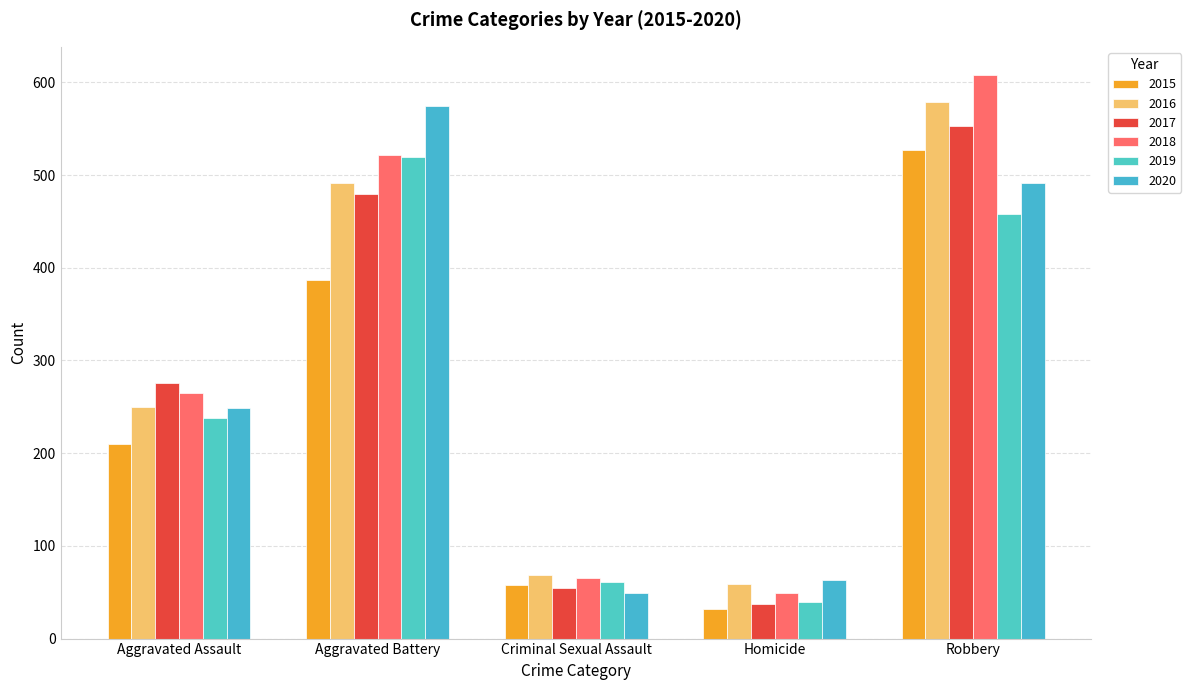

Rank the categories by 2018 value from highest to lowest.

Robbery, Aggravated Battery, Aggravated Assault, Criminal Sexual Assault, Homicide